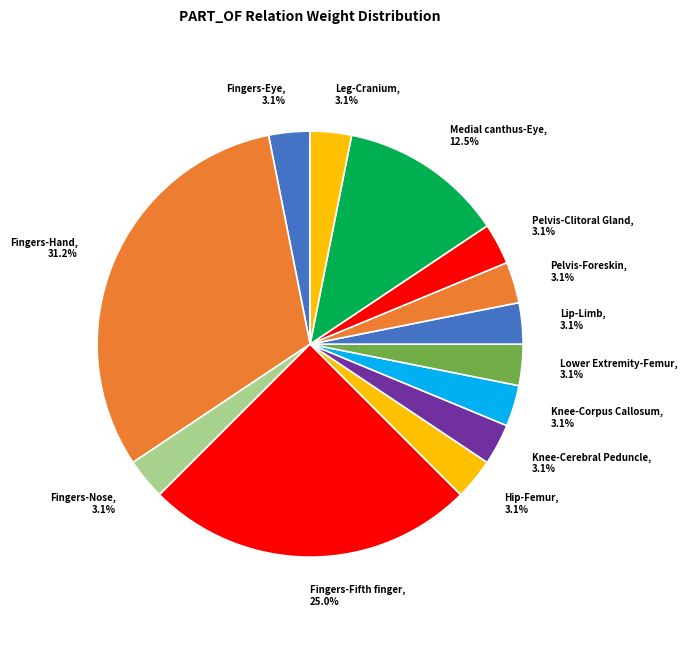

Is the sum of Fingers-Hand and Knee-Cerebral Peduncle greater than half?

No